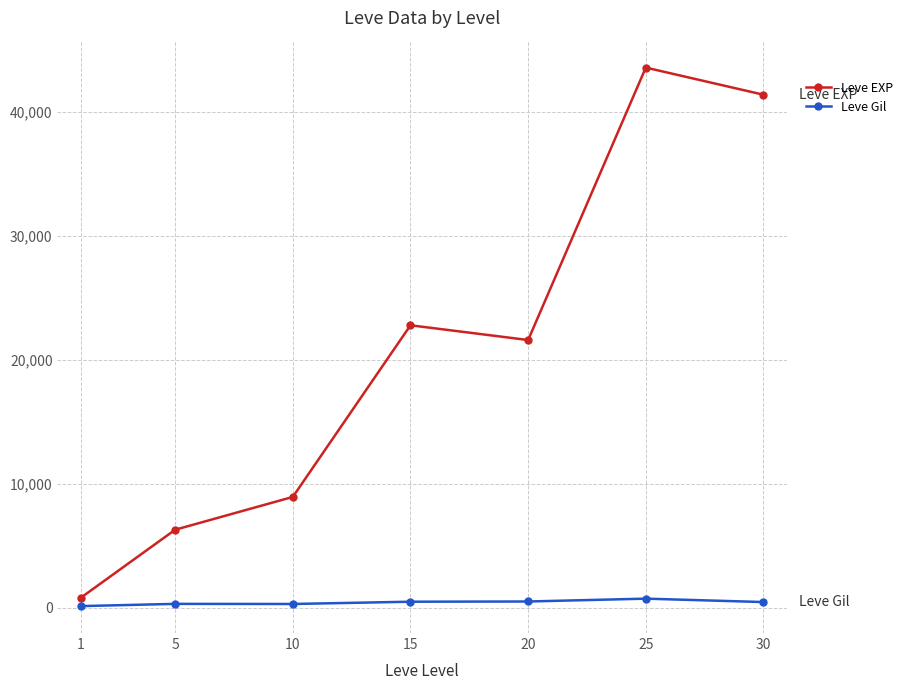

Where is Leve EXP nearest to the value 22200?

15